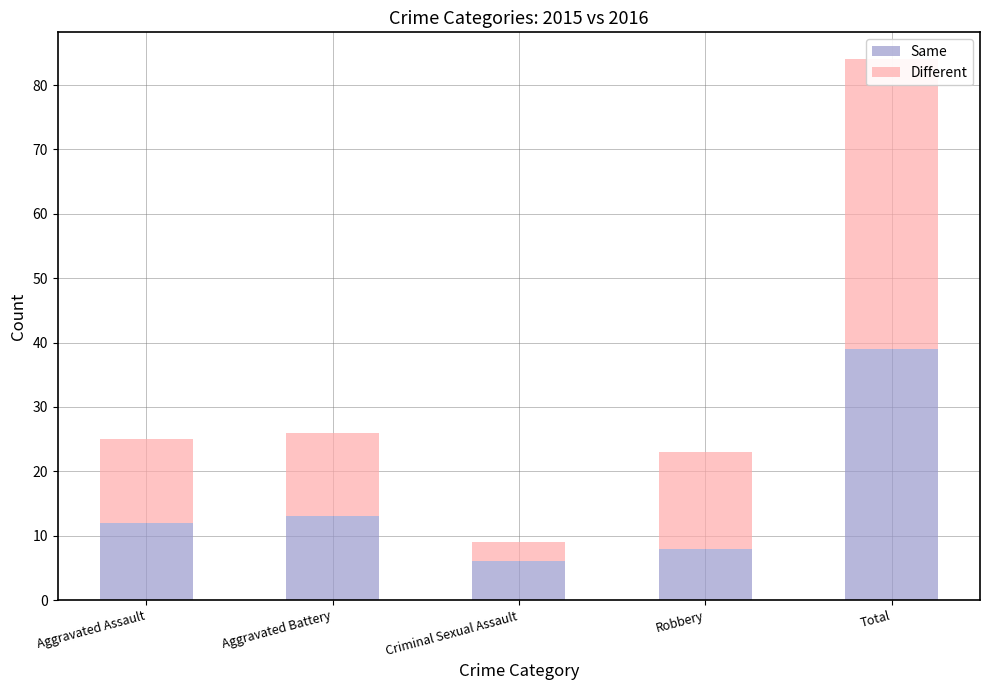

True or false: Different has a value of 4 at Aggravated Battery.

False